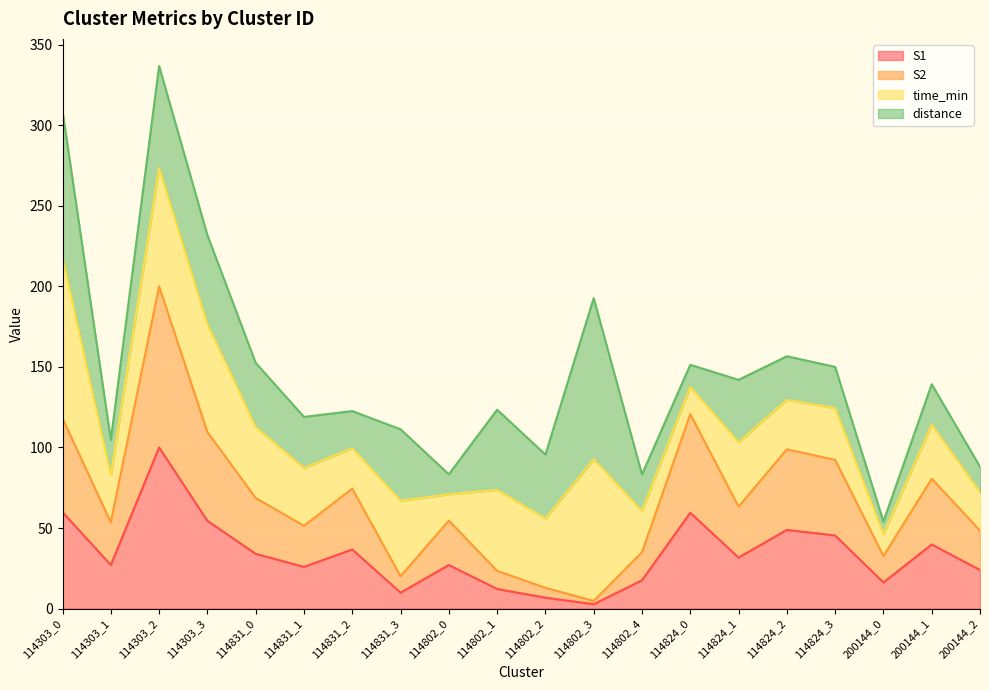

True or false: S2 has a value of 7.9 at 114802_2.

False